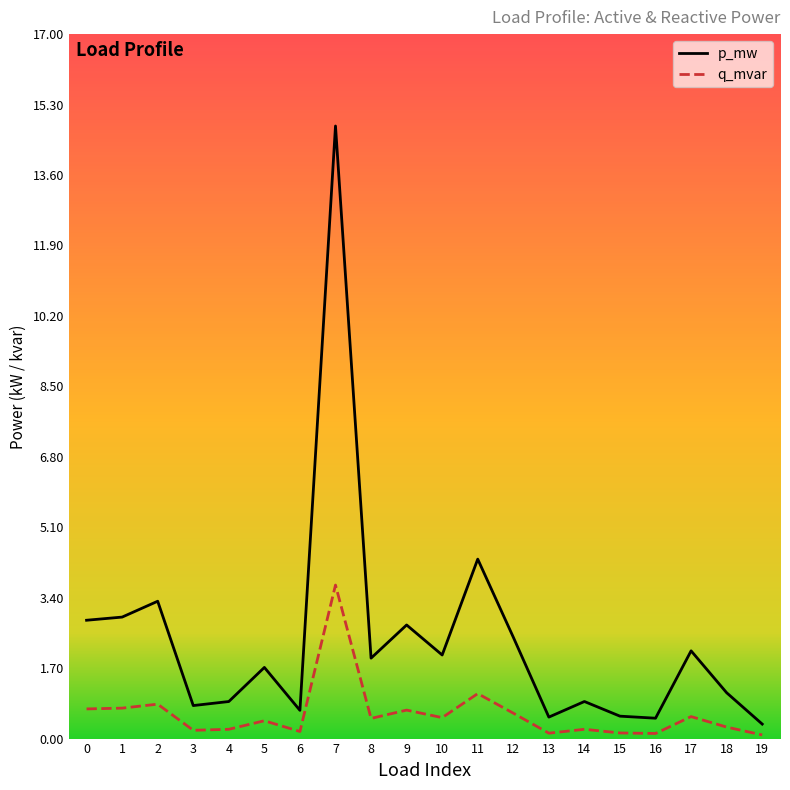

The value of q_mvar at 15 is 0.0. True or false?

False